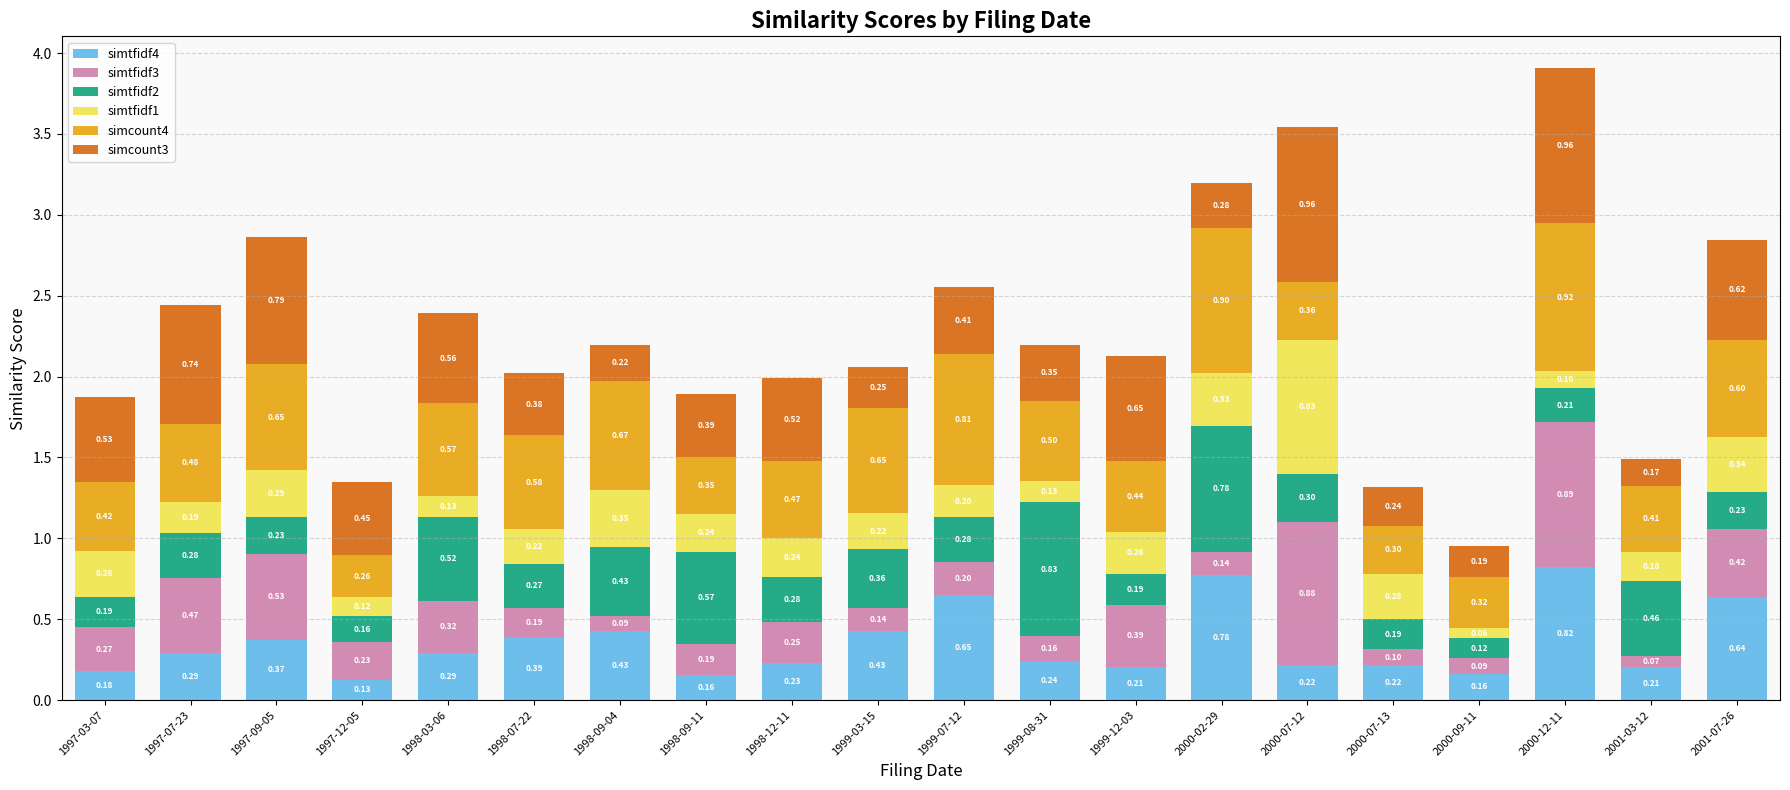

What is the total value across all series at 1998-12-11?

2.0